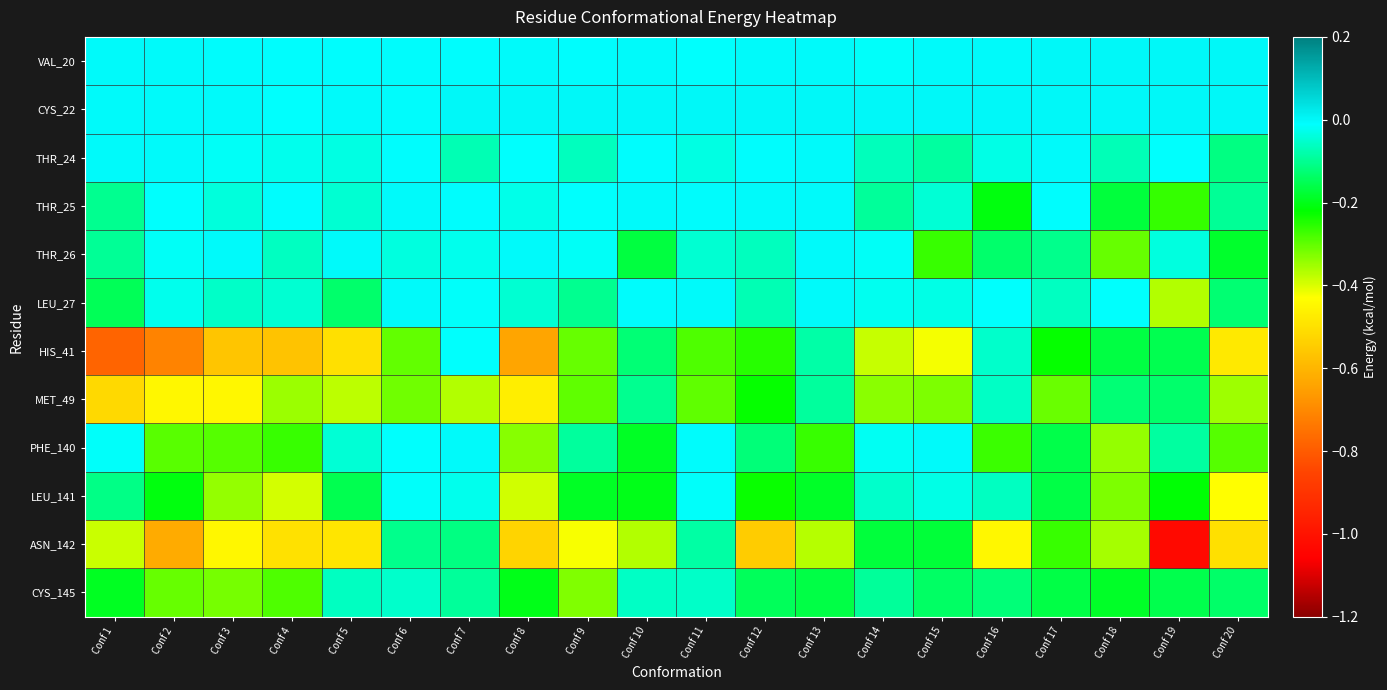

At Conf 5, list the series in order from smallest to largest.

HIS_41, ASN_142, MET_49, LEU_141, LEU_27, CYS_145, THR_25, PHE_140, THR_24, VAL_20, THR_26, CYS_22